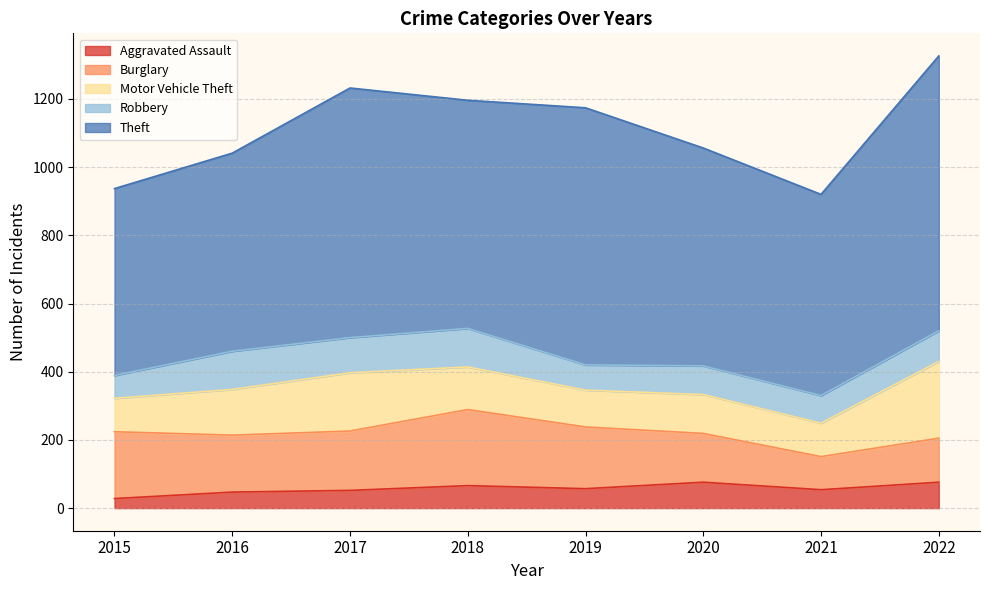

How many interior local valleys does the Burglary series have?

2